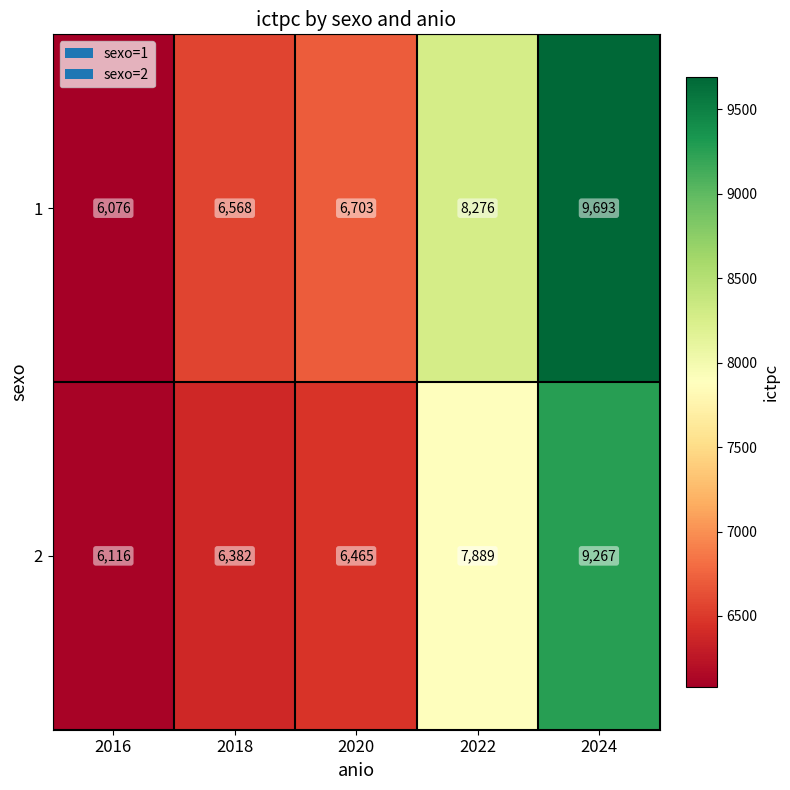

Which series changed the most between 2020 and 2024?

1